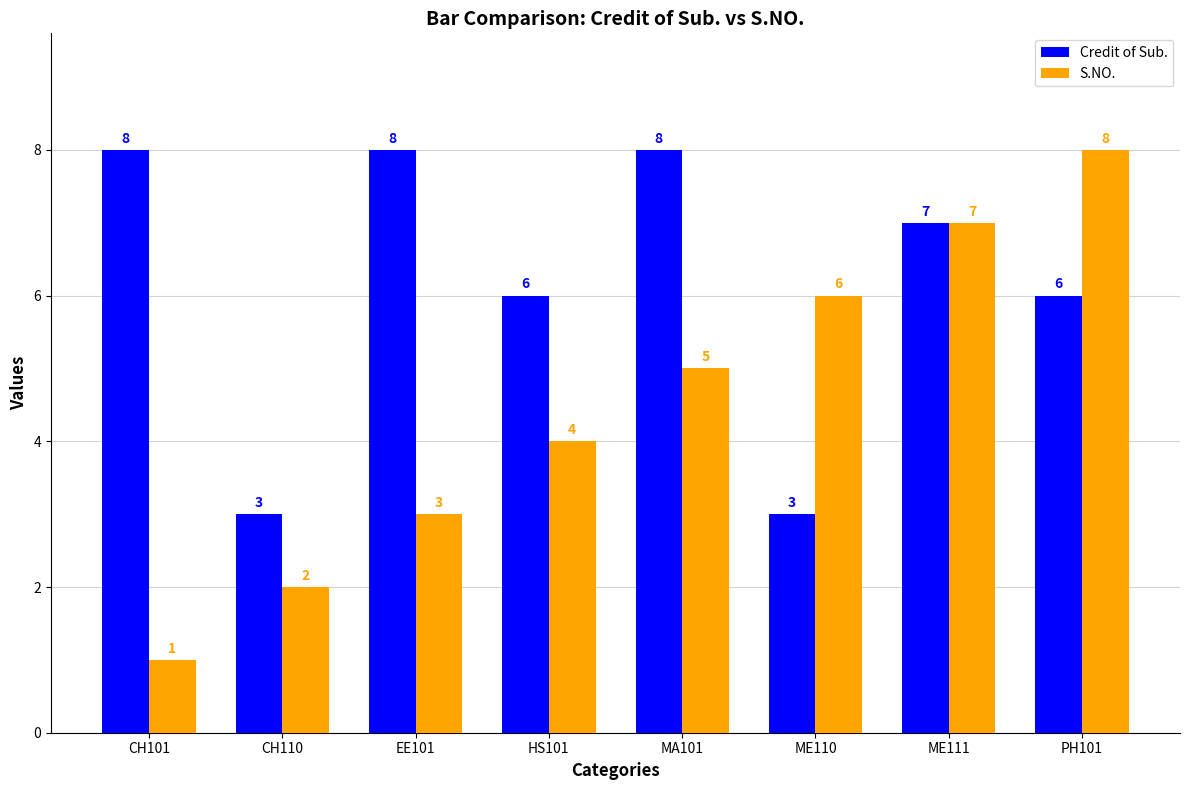

The value of S.NO. at CH101 is 1. True or false?

True